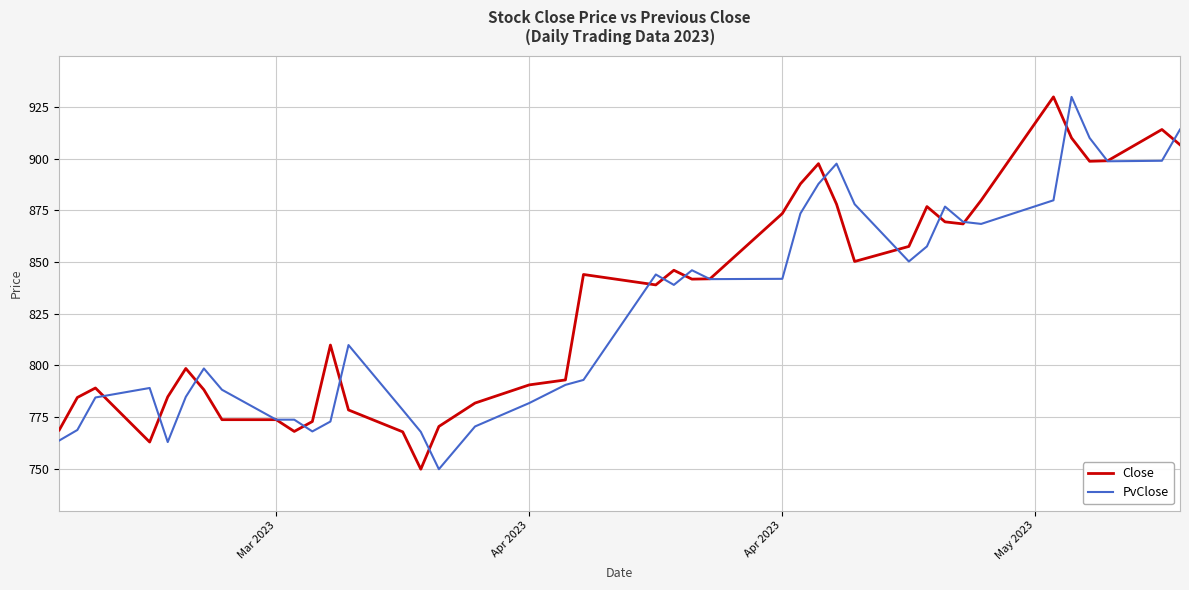

What is the minimum value for Close?

749.7